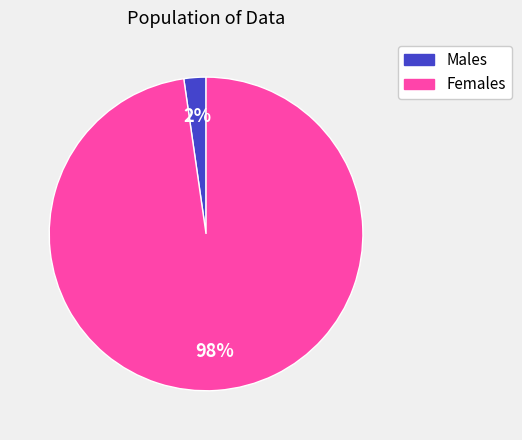

Rank the categories by value from lowest to highest.

Males, Females